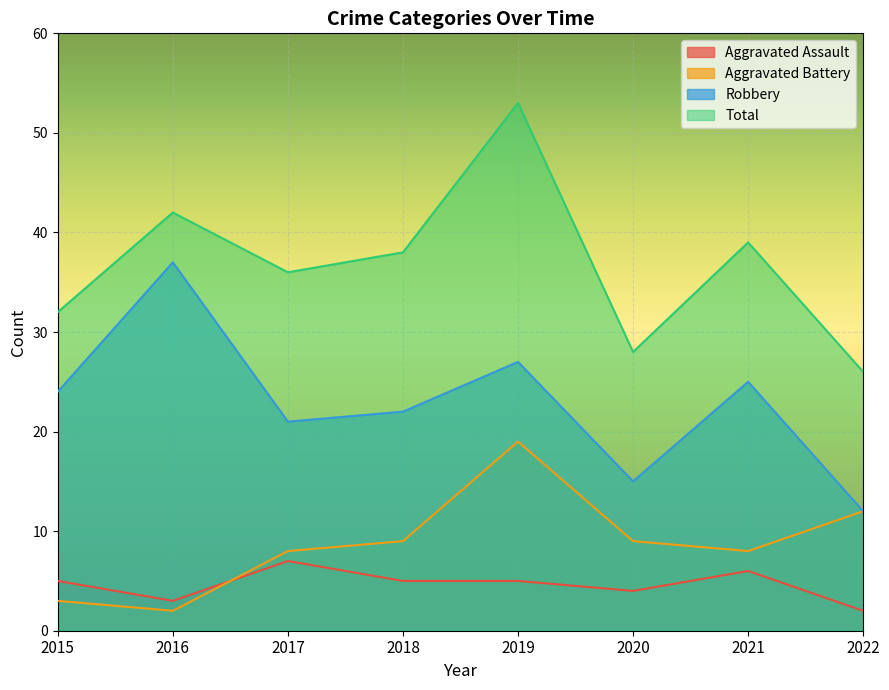

True or false: Robbery and Total intersect in this chart.

False